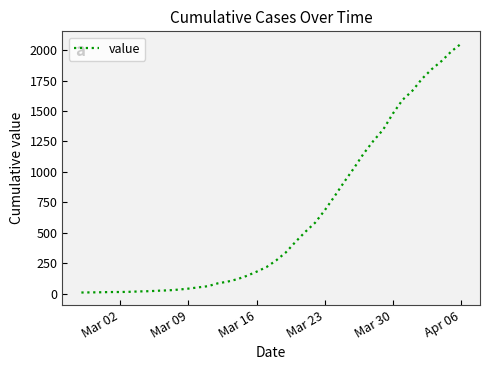

What is the maximum value shown in the chart?

2052